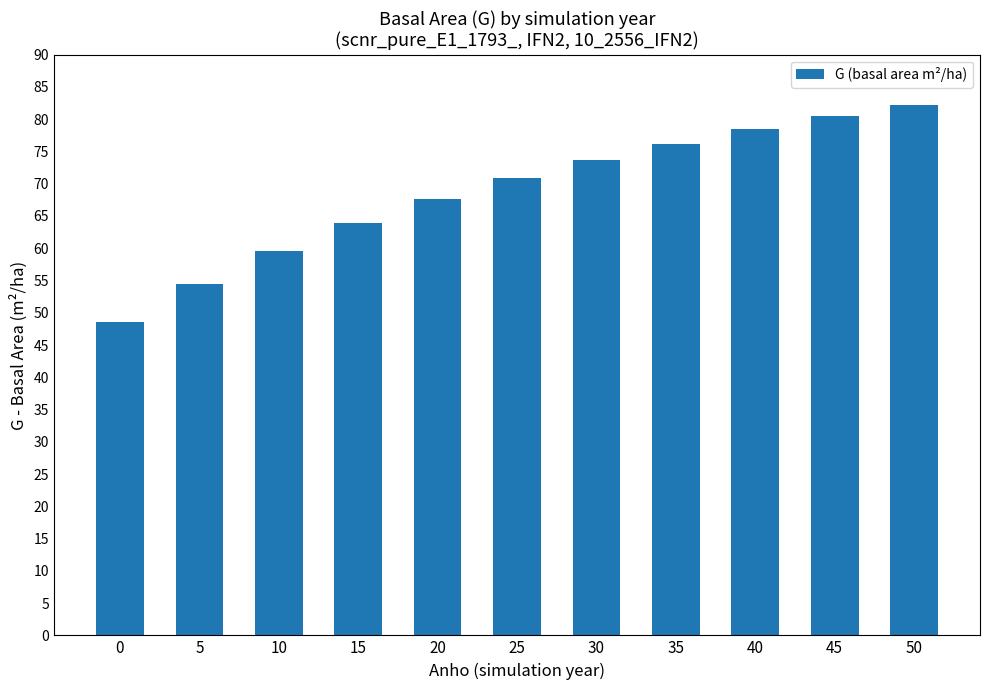

Where does the data first go above 70?

25